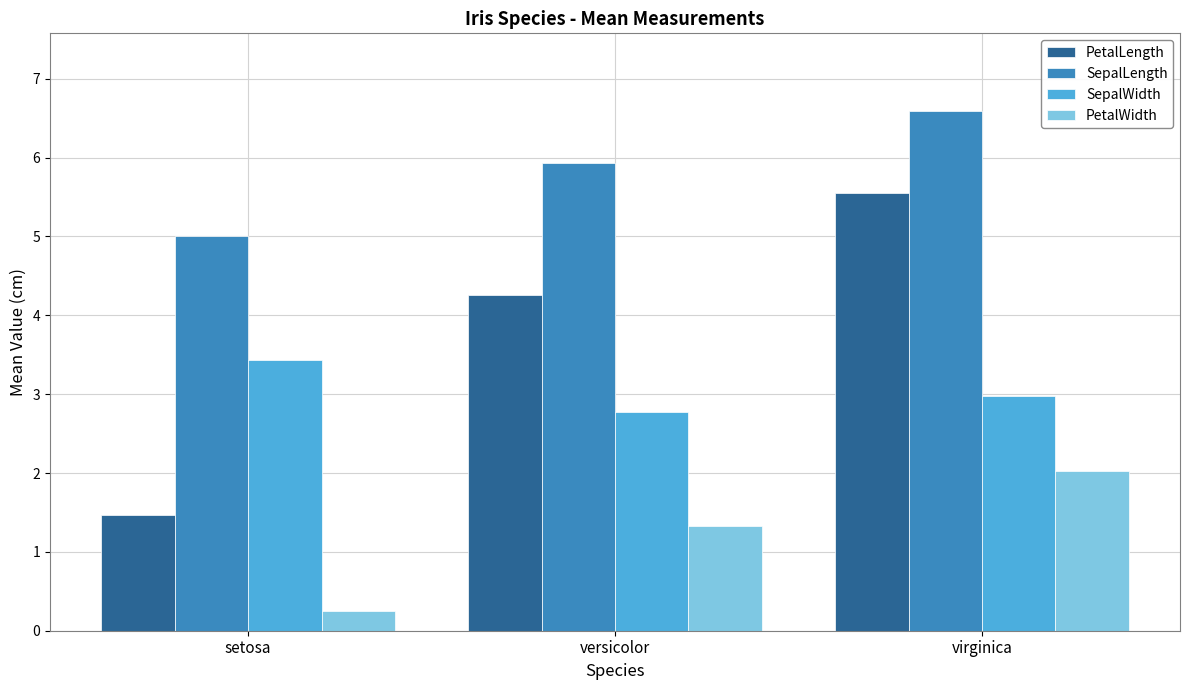

At which label is PetalLength closest to 3?

versicolor